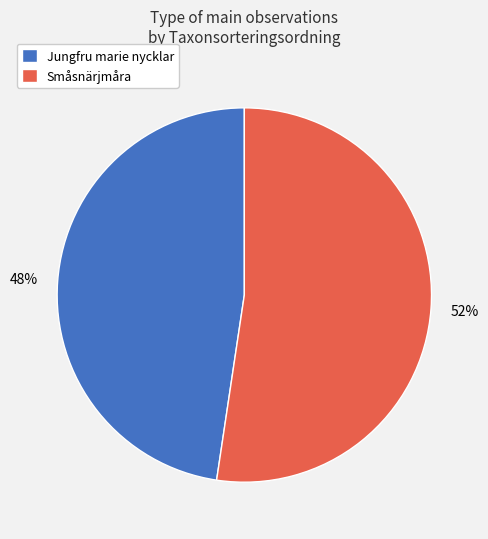

To the nearest percent, what is the combined percentage of Småsnärjmåra and Jungfru marie nycklar?

100%